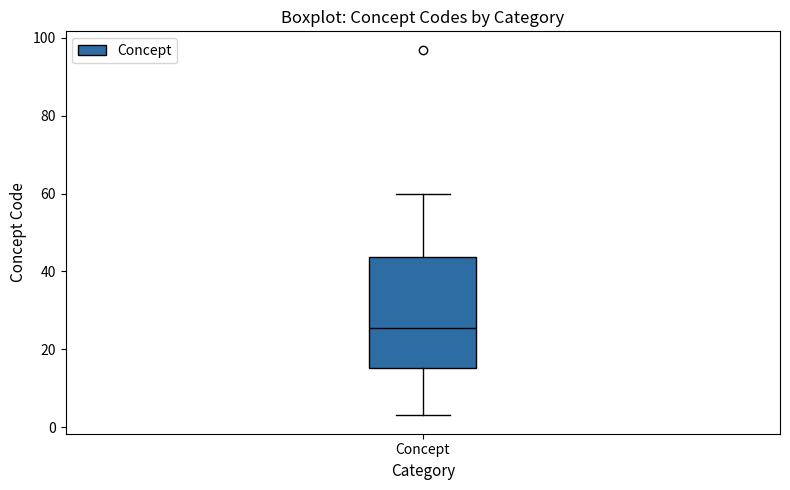

Transcribe this box plot: give where the median line is, the range the box spans, and where the two whiskers end, as read against the y-axis. The values are not printed on the chart, so give them approximately, as read against the axis.

median 26, box 16 to 44, whiskers 4 to 60